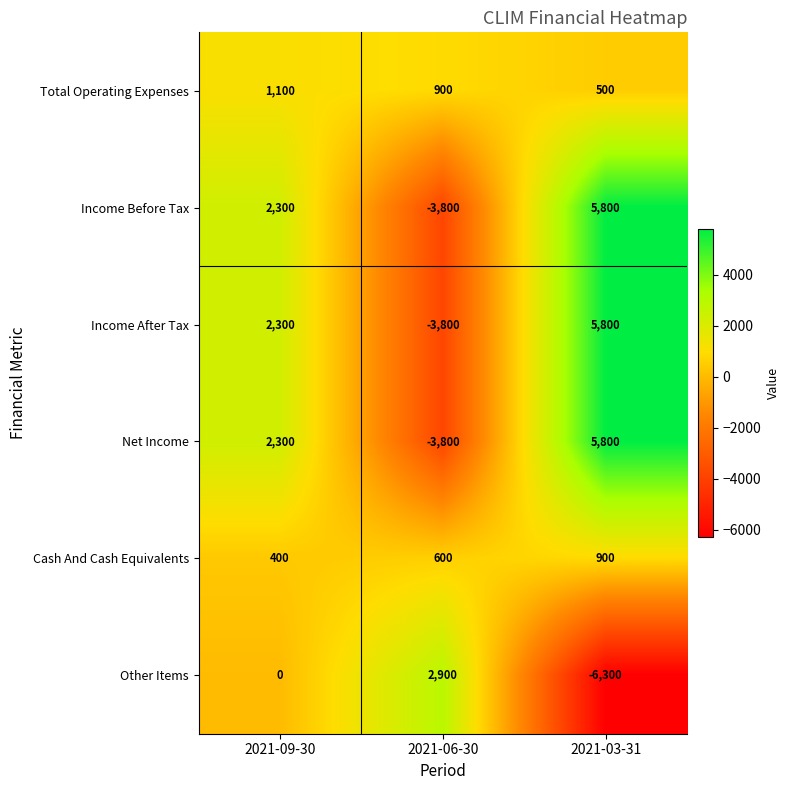

At which category does the chart reach its minimum across all series?

2021-03-31